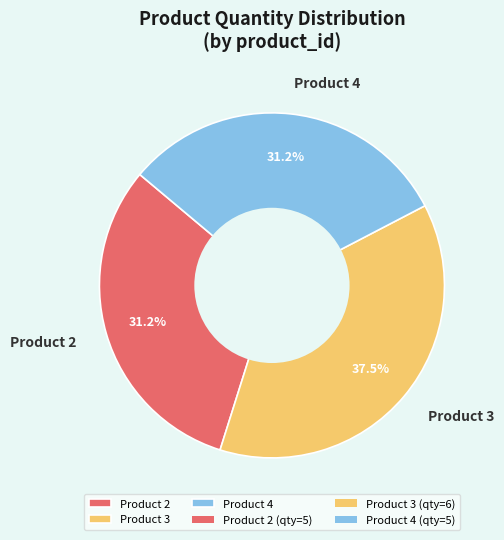

What is the largest slice in the pie chart?

Product 3